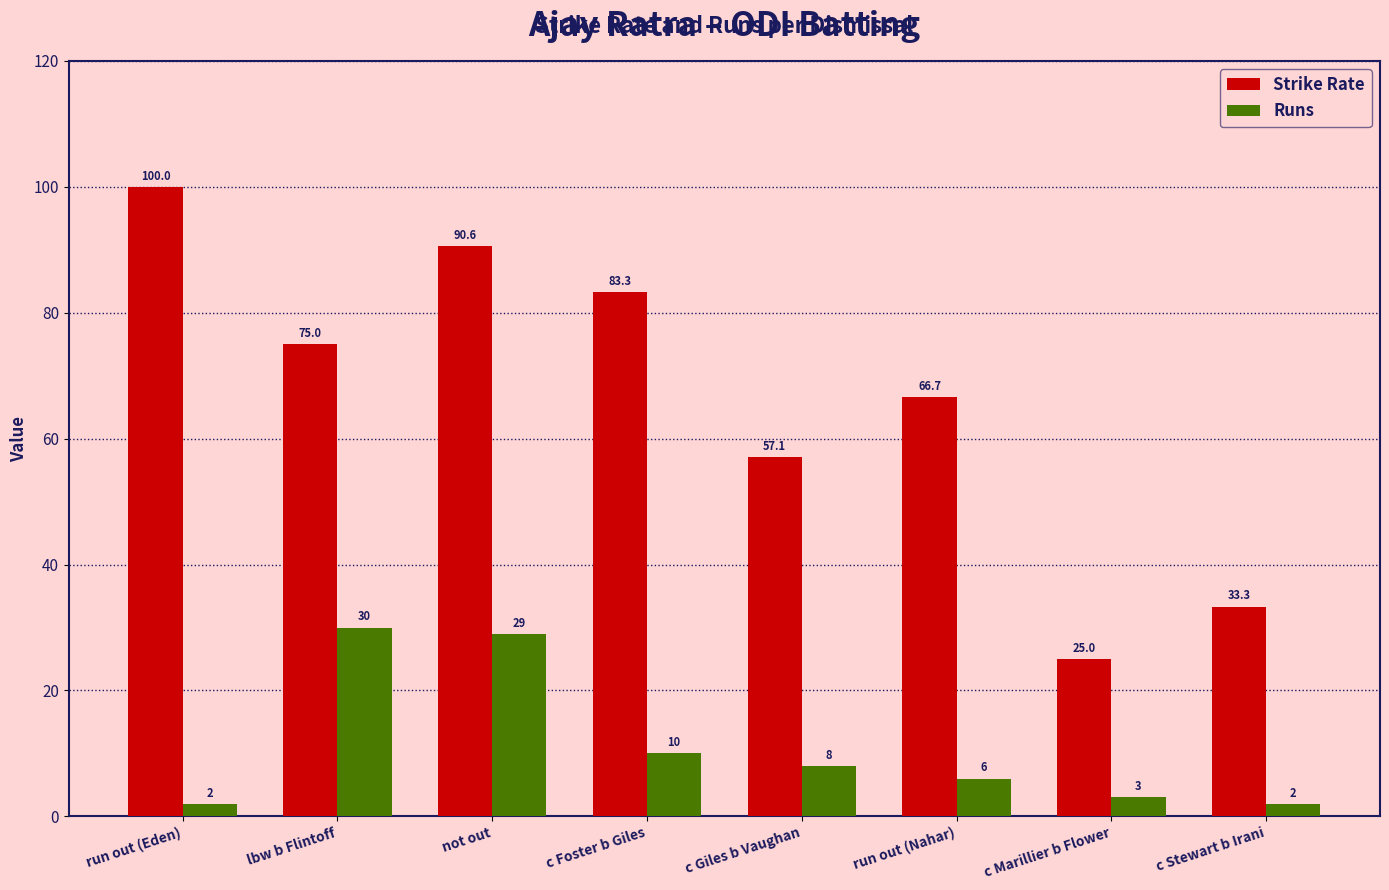

Is the value of Runs at run out (Eden) greater than the value of Strike Rate at not out?

No